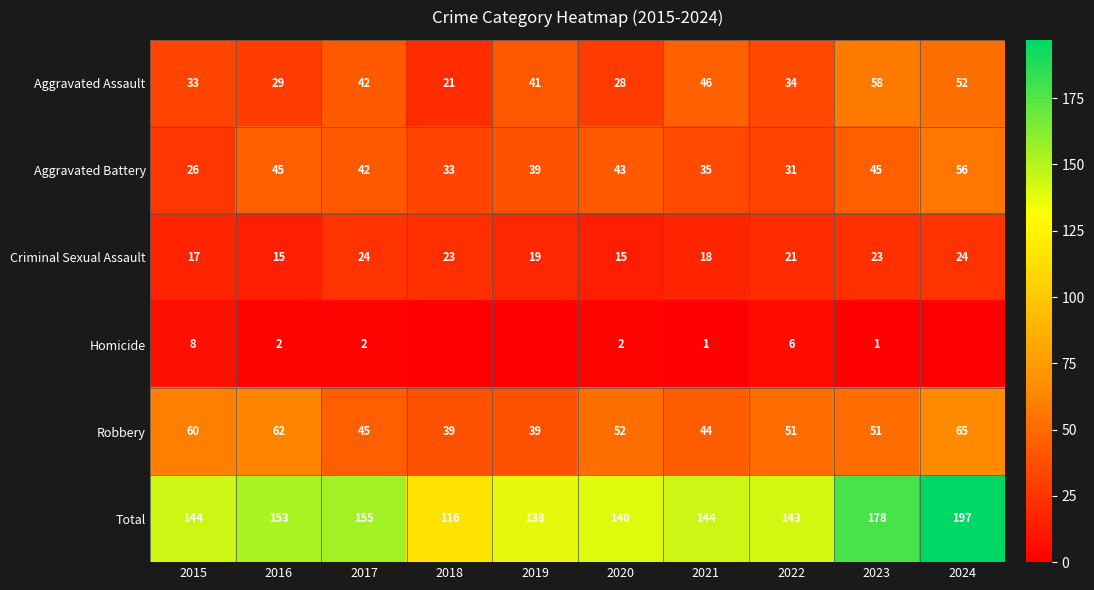

At how many categories does at least one series exceed 139?

8